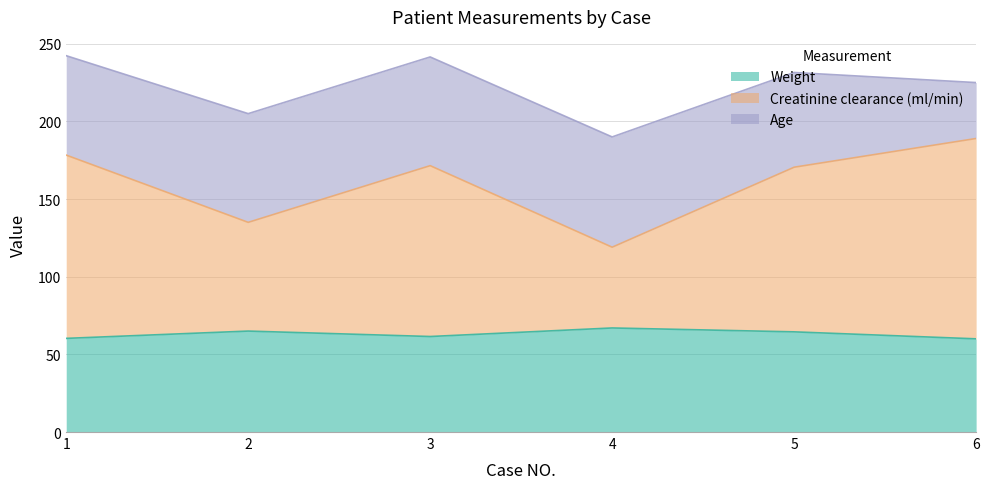

What is the value of the Weight point at the 2nd from the left?

65.0